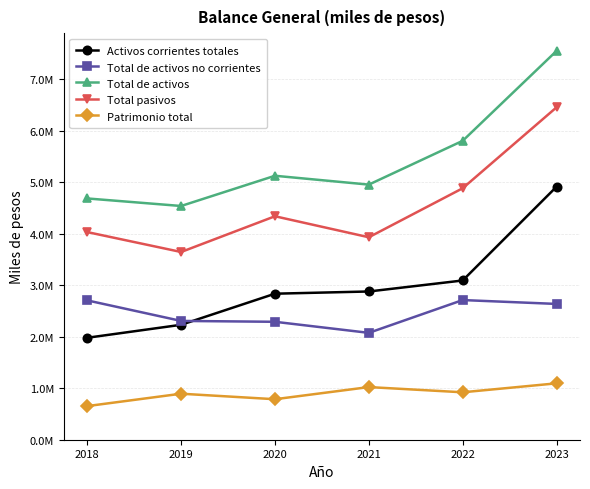

What are all the series names shown in the legend?

Activos corrientes totales, Total de activos no corrientes, Total de activos, Total pasivos, Patrimonio total